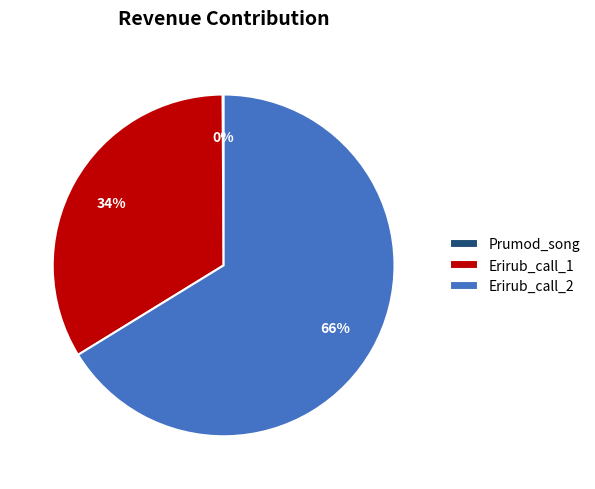

Between Erirub_call_2 and Erirub_call_1, which is larger?

Erirub_call_2